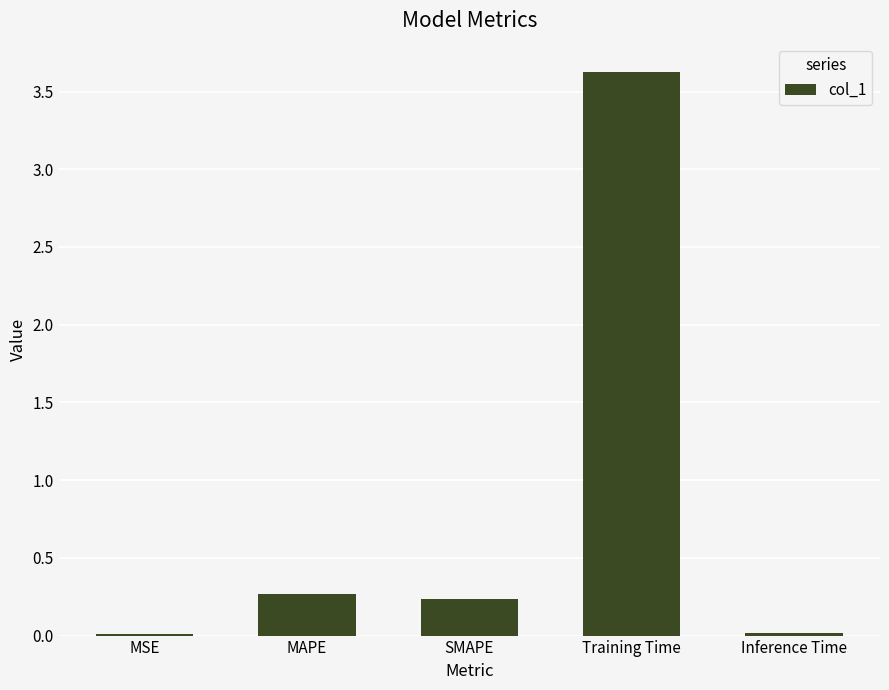

What is the label of the 5th bar from the right?

MSE